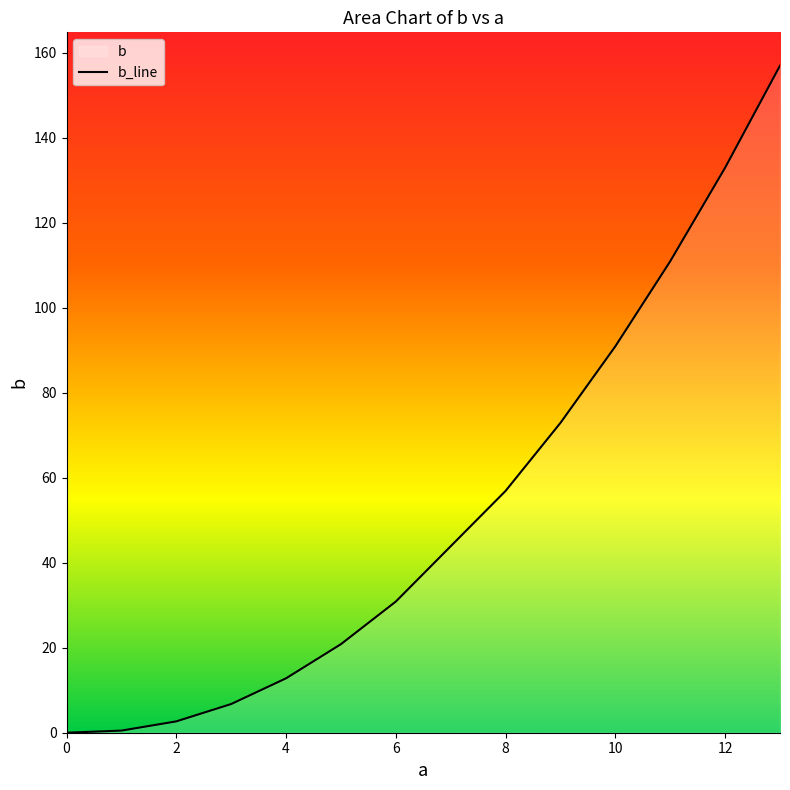

What is the change in value from 0 to 8?

+56.9